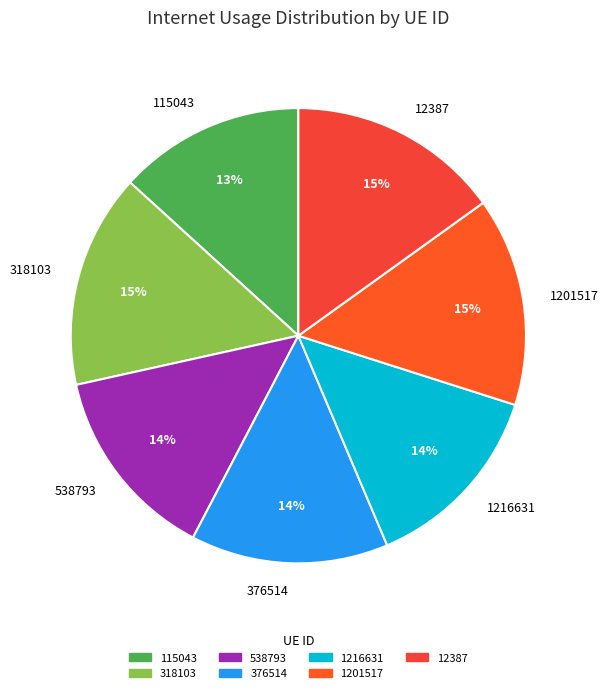

The 1216631 slice represents 14% of the pie. True or false?

True